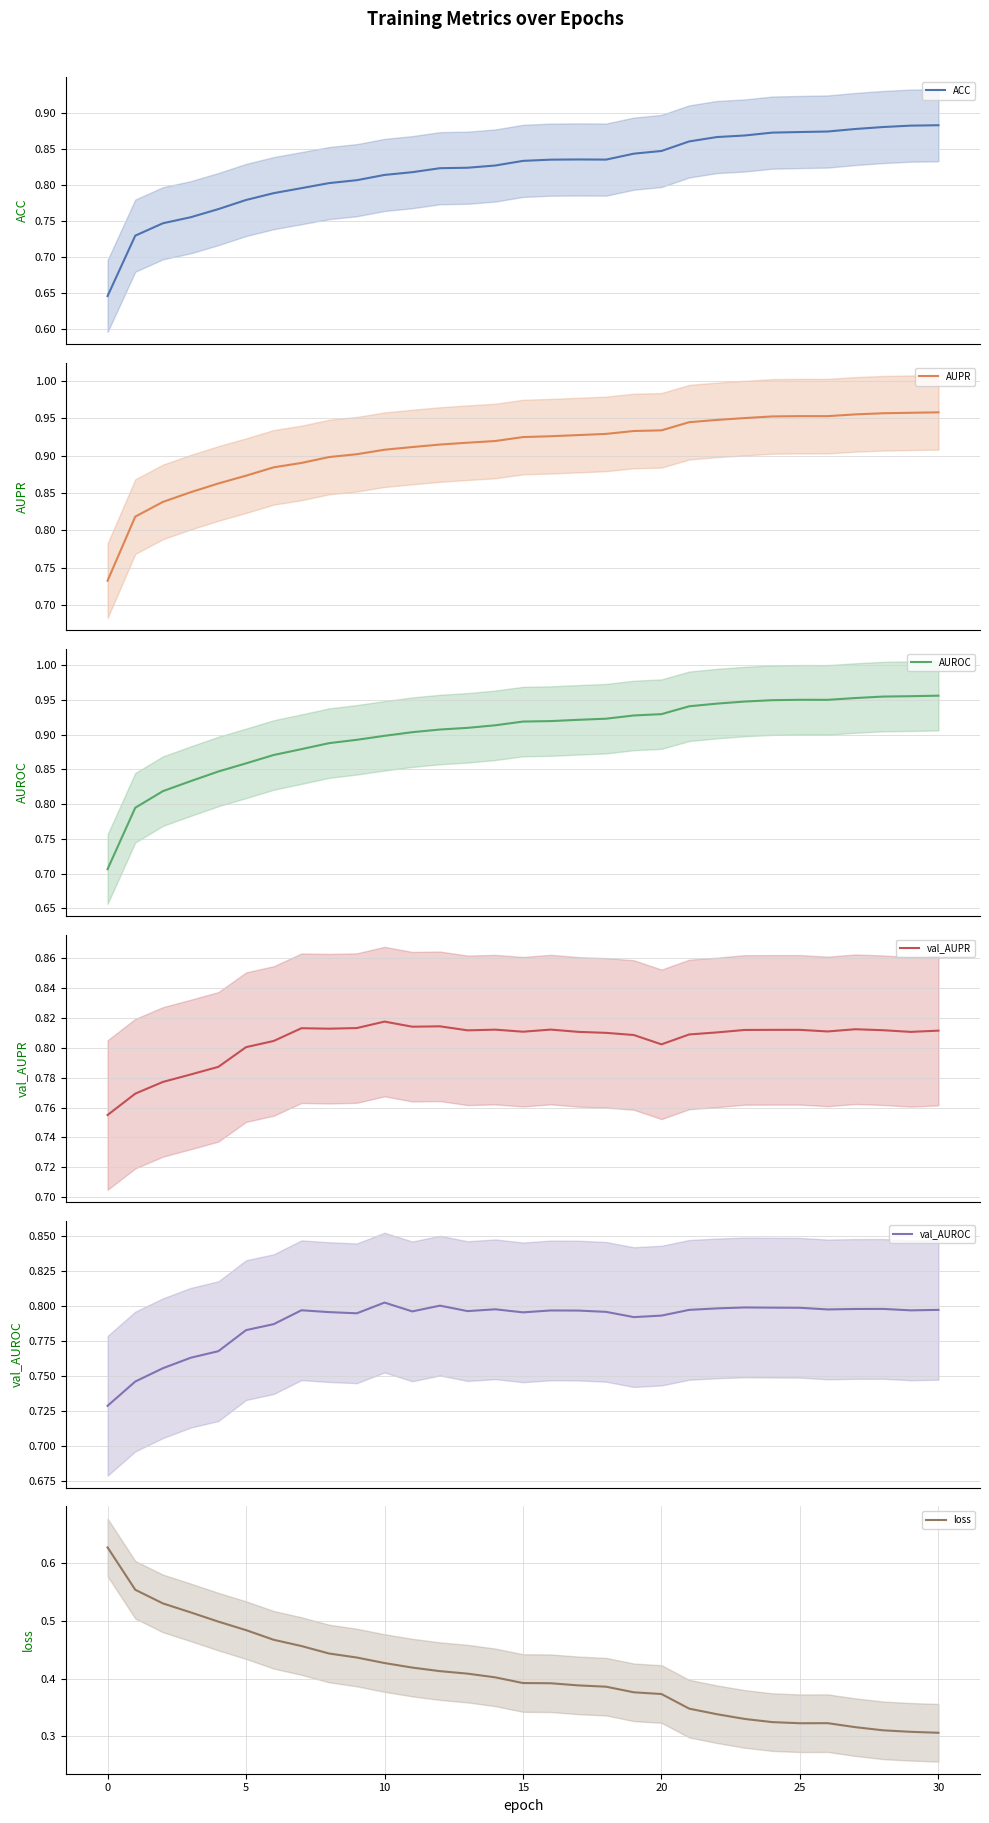

What are all the series names shown in the legend?

ACC, AUPR, AUROC, val_AUPR, val_AUROC, loss